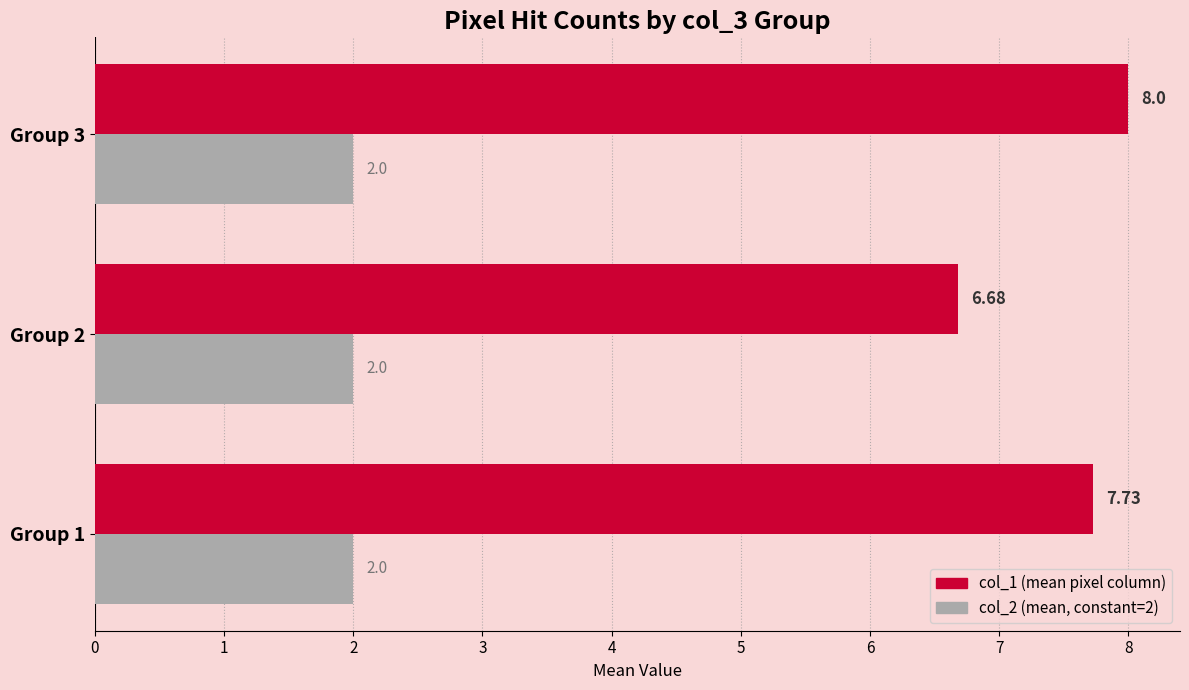

What is the spread (max minus min) of values at Group 1?

5.7